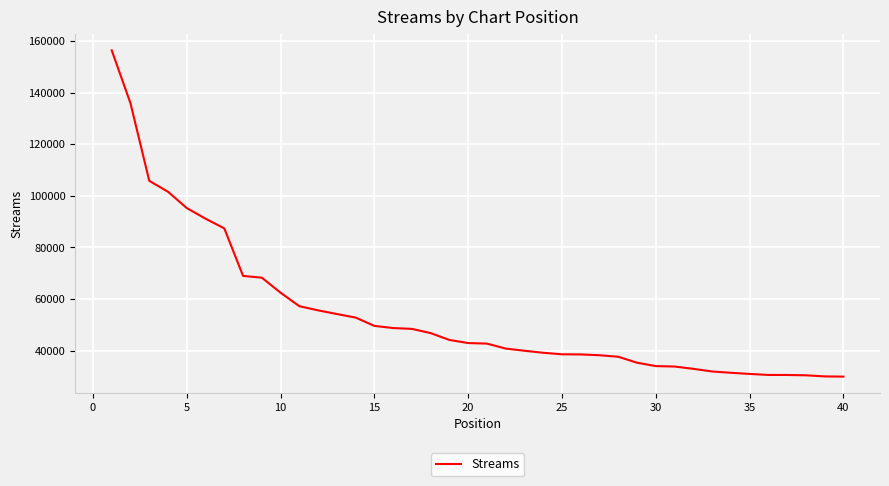

What is the maximum value shown in the chart?

156347